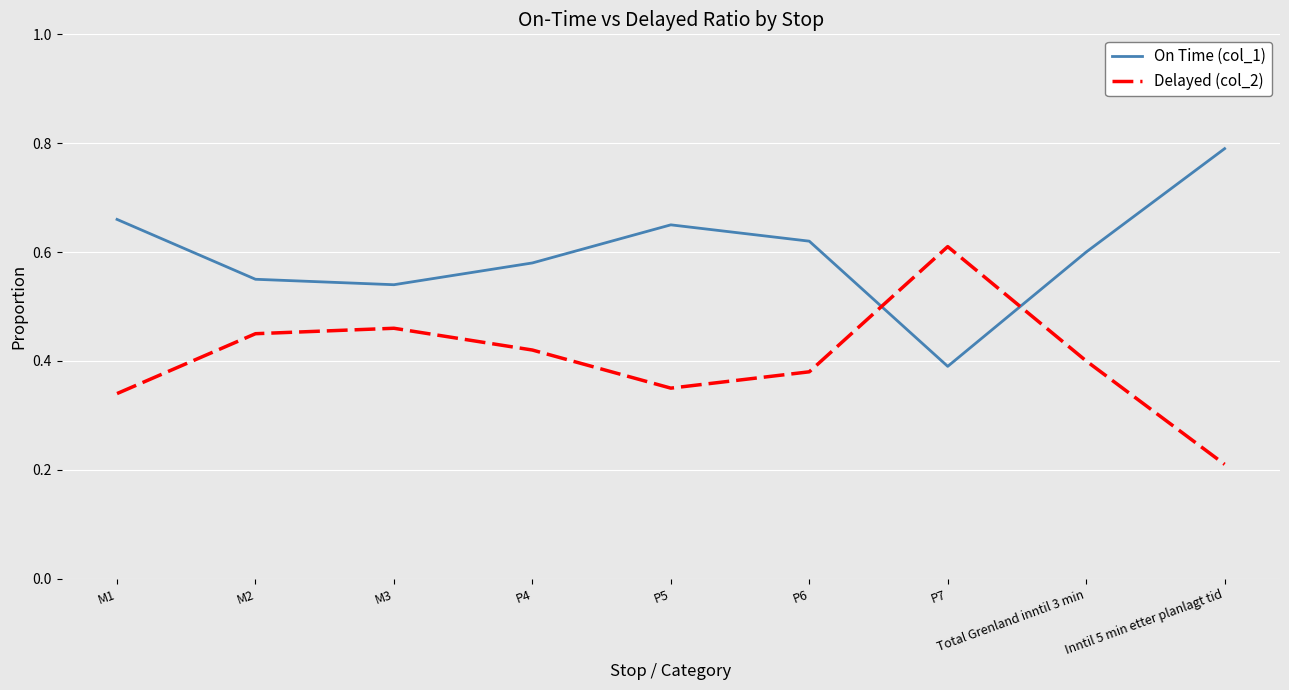

What is the sum of all On Time (col_1) values?

5.4